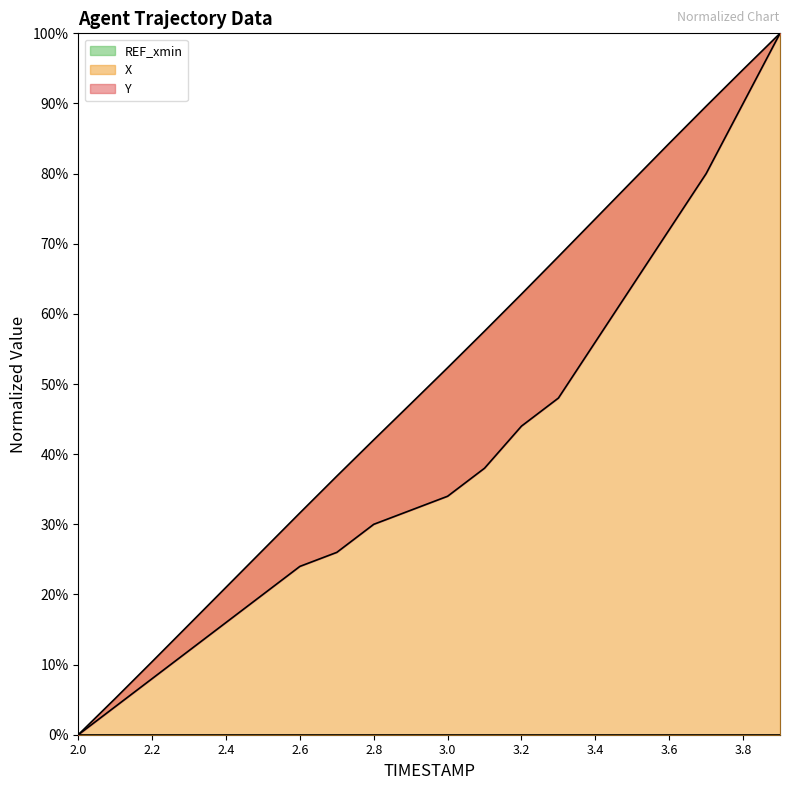

Which series has the largest range (max minus min)?

X